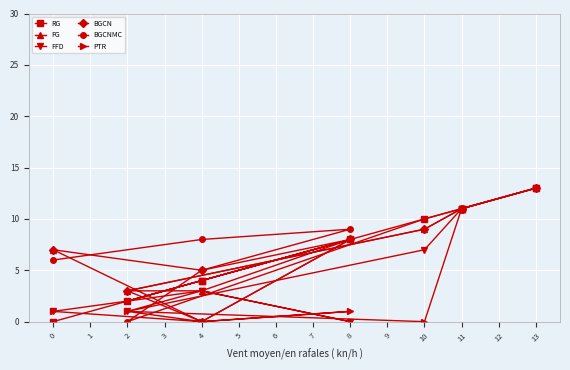

What is the maximum value for PTR?

13